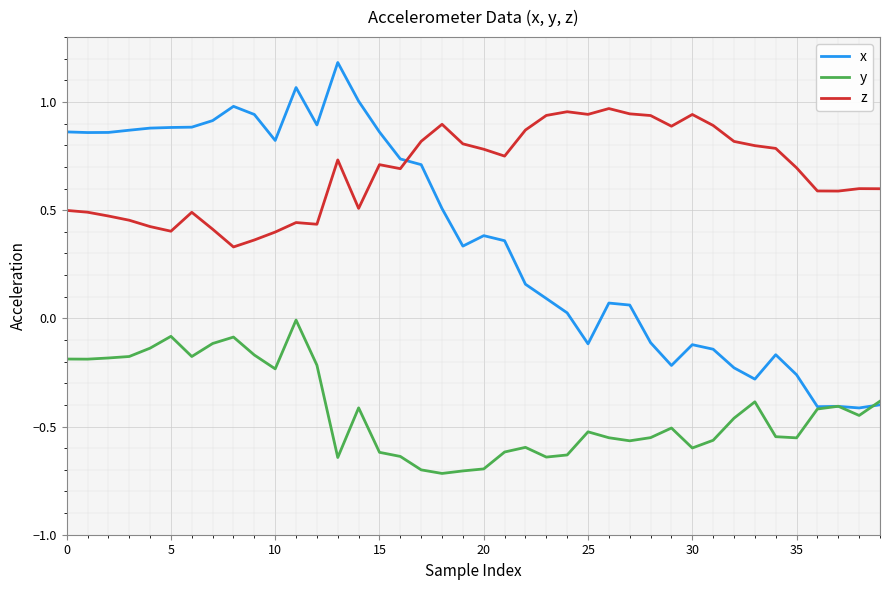

Which series has the largest range (max minus min)?

x